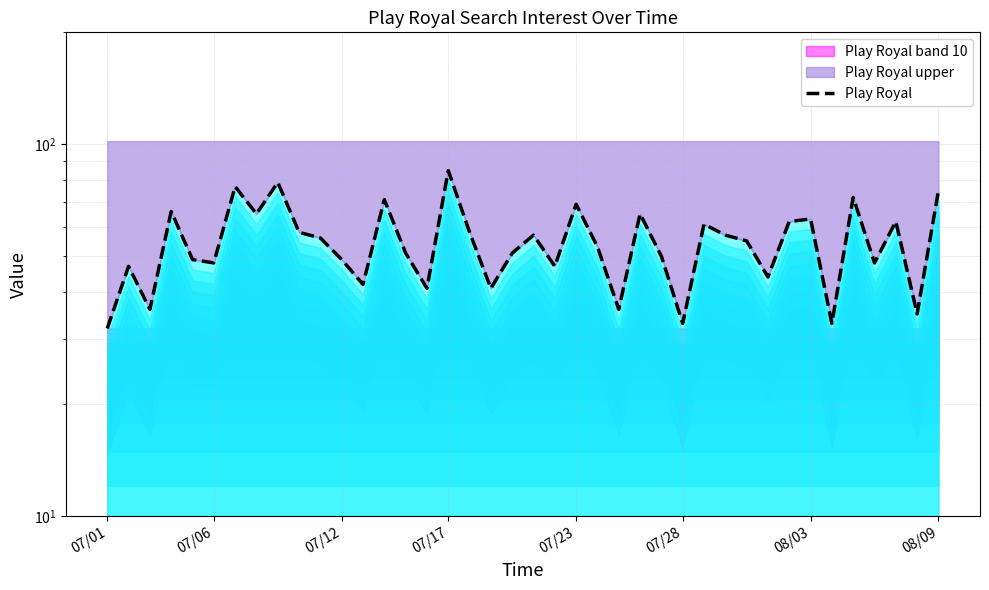

Rank the categories by value from lowest to highest.

07/01, 27, 34, 38, 07/12, 24, 15, 18, 12, 31, 07/06, 21, 07/28, 36, 07/23, 11, 26, 14, 19, 23, 30, 10, 20, 29, 9, 17, 28, 32, 37, 33, 08/09, 25, 07/17, 22, 13, 35, 39, 08/03, 8, 16